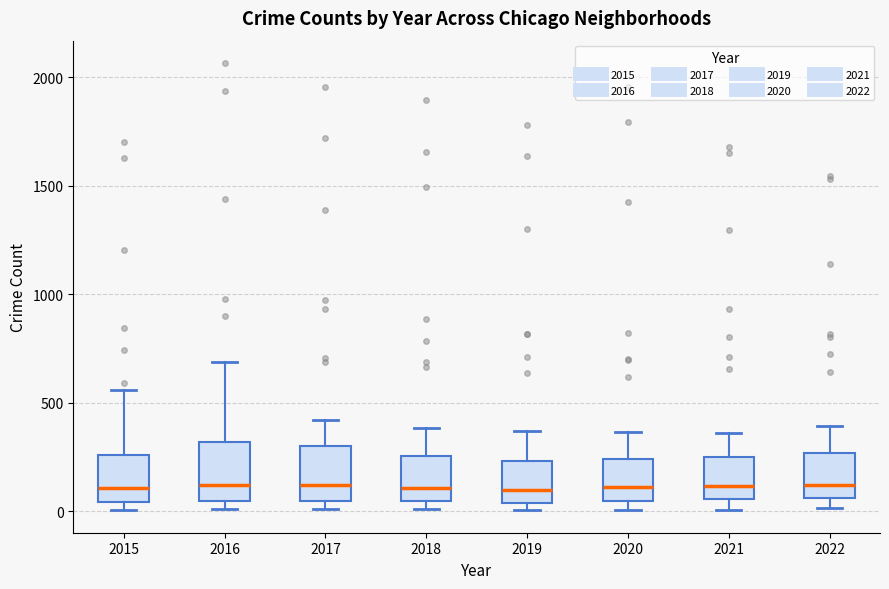

Where does the median line of the box at x = 2018 sit on the y-axis? The values are not printed on the chart, so give them approximately, as read against the axis.

100